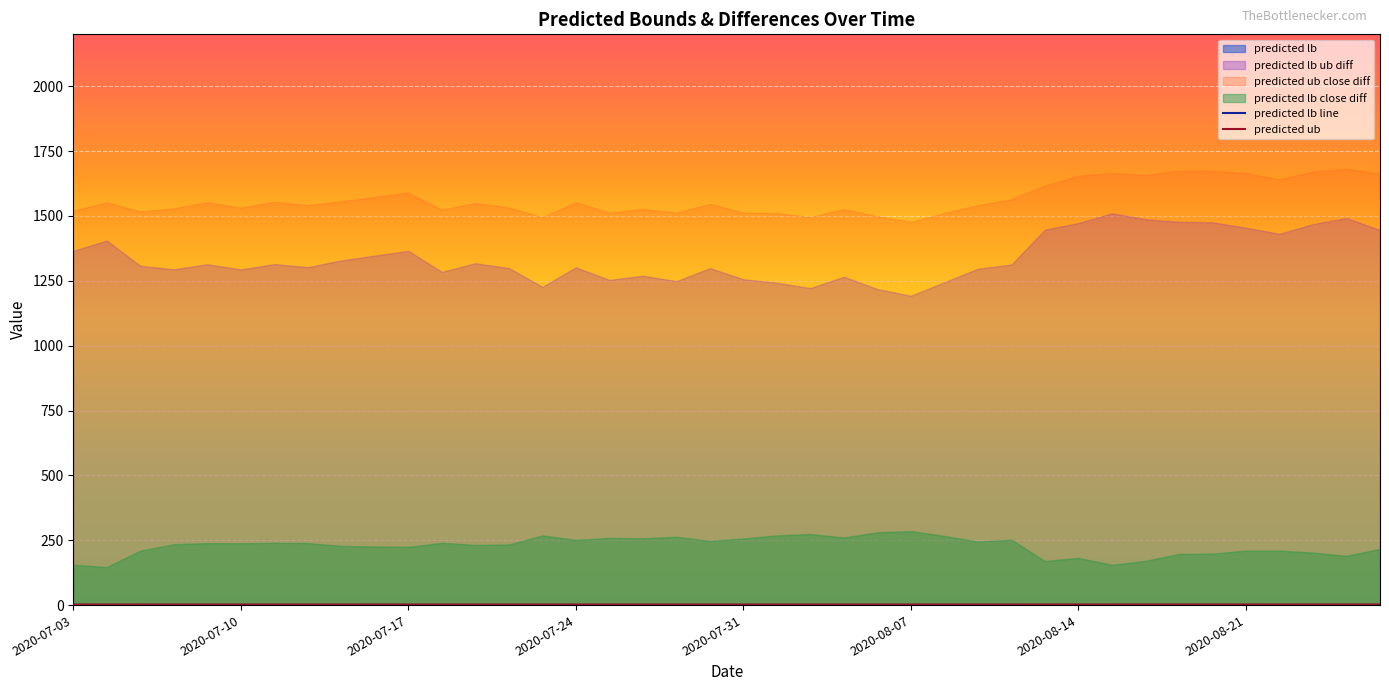

What is the value of the predicted ub point at the 38th from the left?

1.9